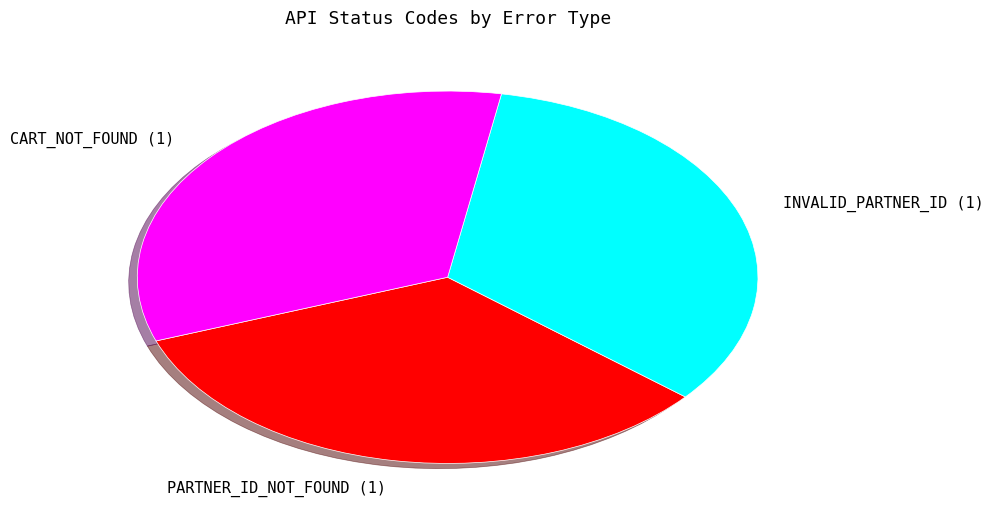

Count the number of slices in the pie.

3